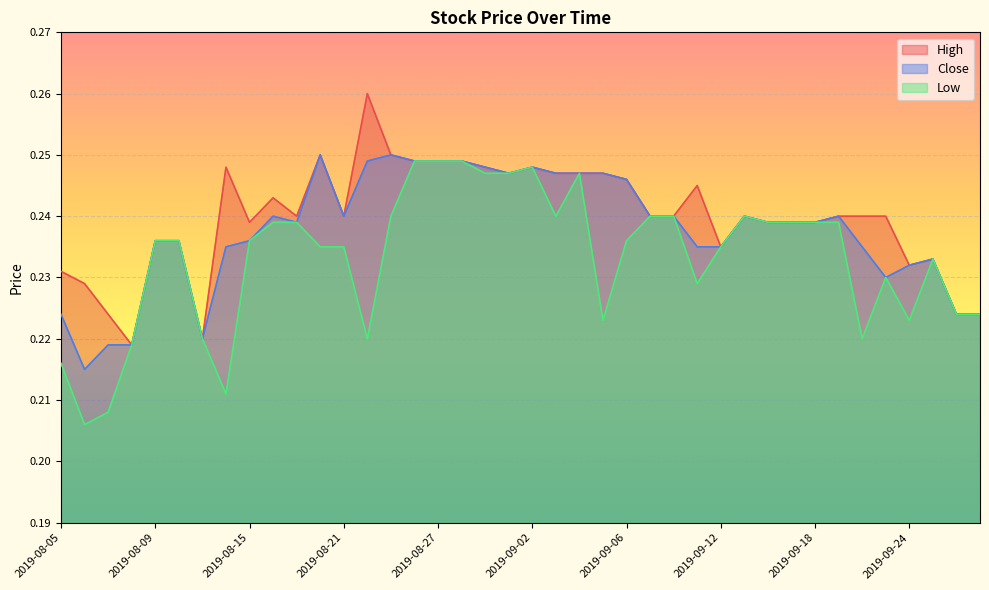

At which label does Low reach its minimum?

2019-08-06